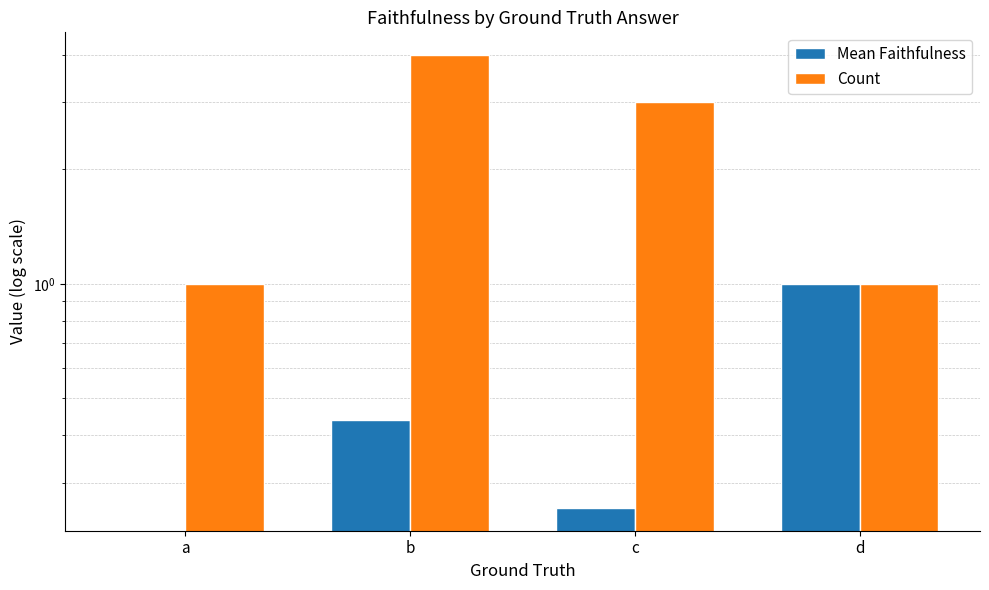

Is it true that Mean Faithfulness equals 0.3 at c?

True